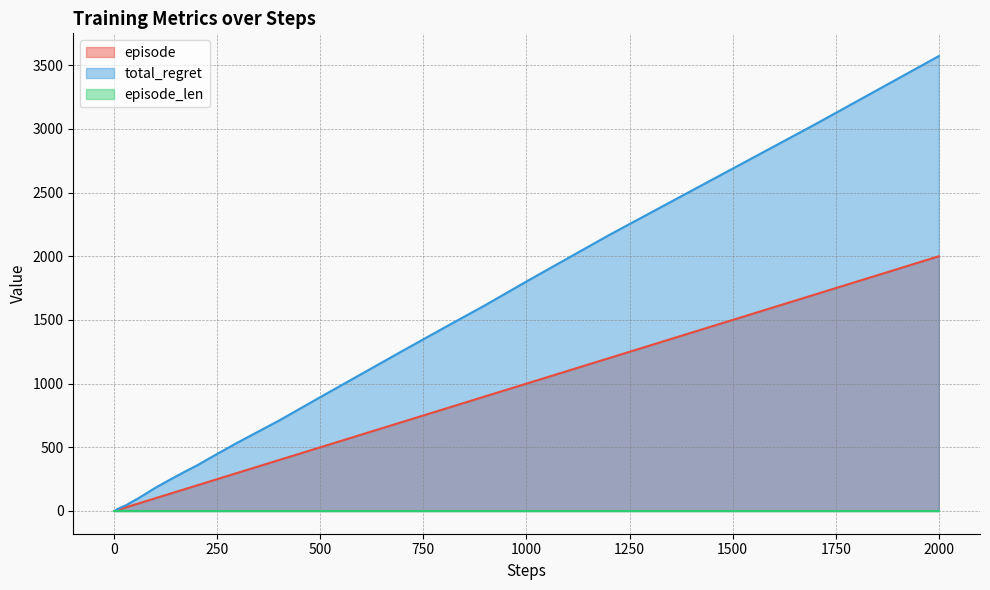

Does the chart display data point markers on the line(s)?

No